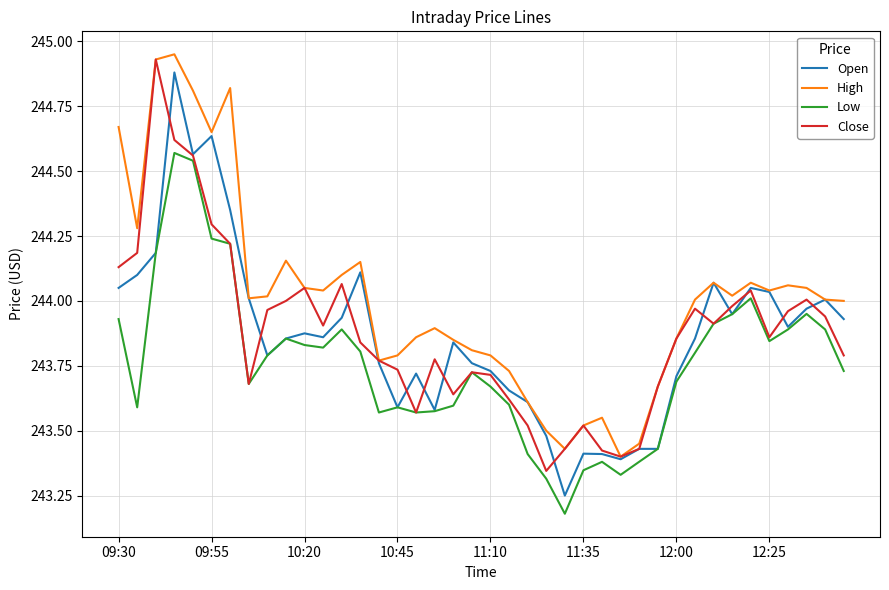

How many lines are shown in the chart?

4